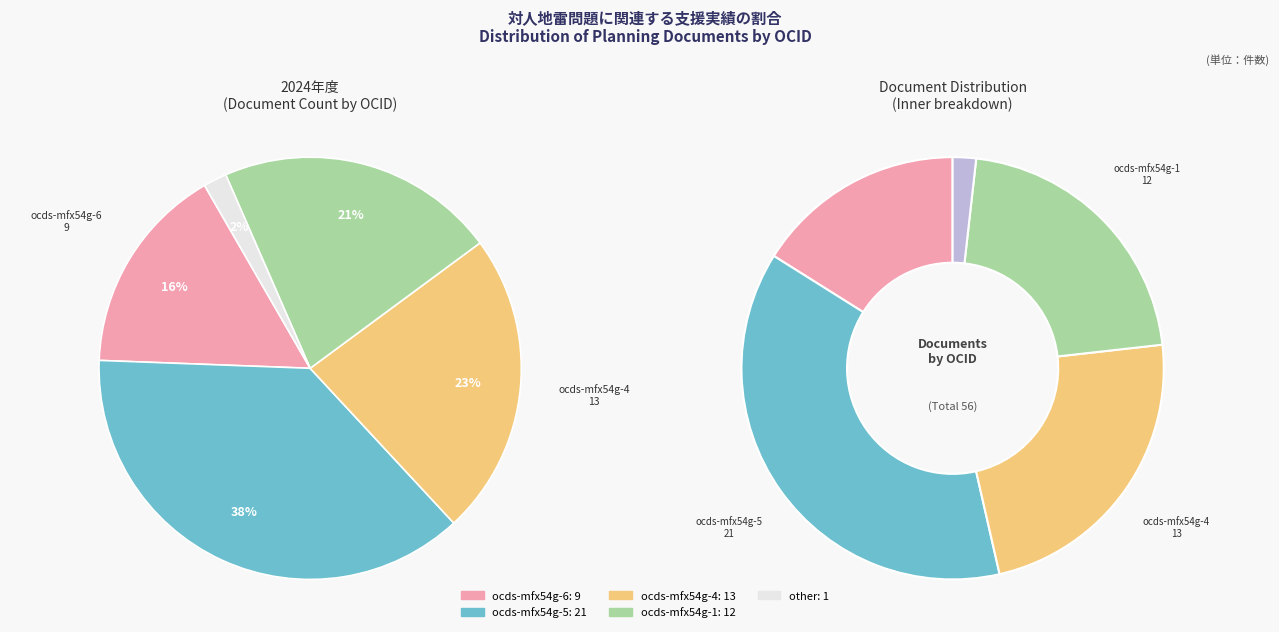

To the nearest percent, what percentage of the pie is ocds-mfx54g-4?

23%